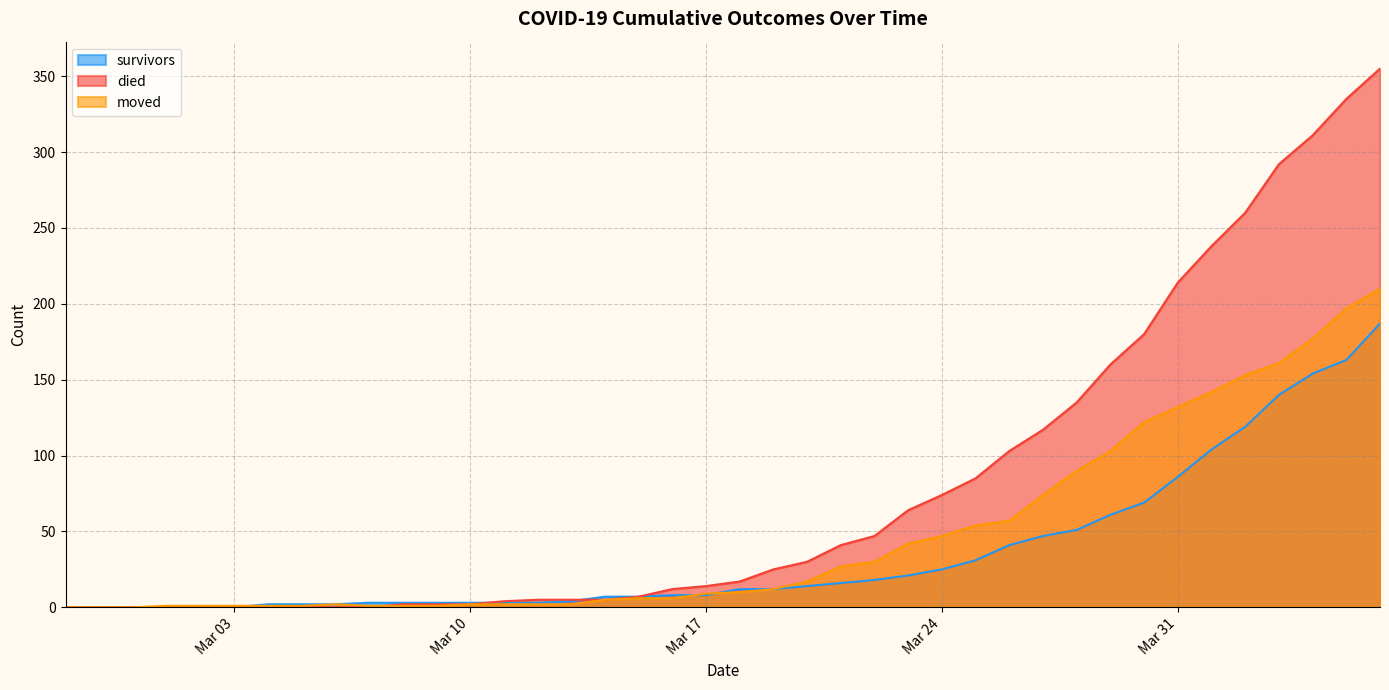

Between which two adjacent categories do moved and died first intersect?

2020-03-07 and 2020-03-08